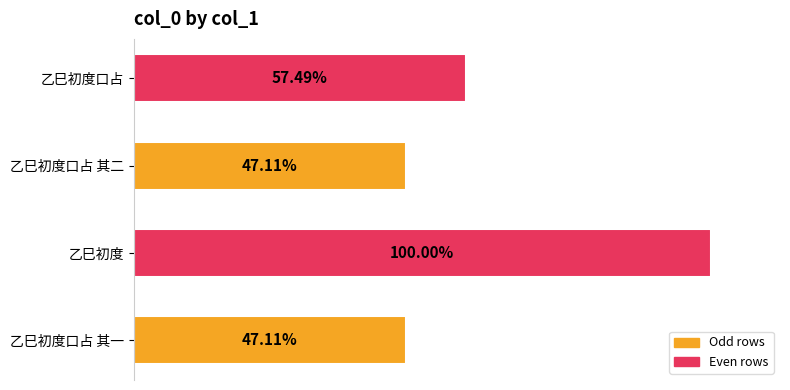

Does the chart contain any negative values?

No